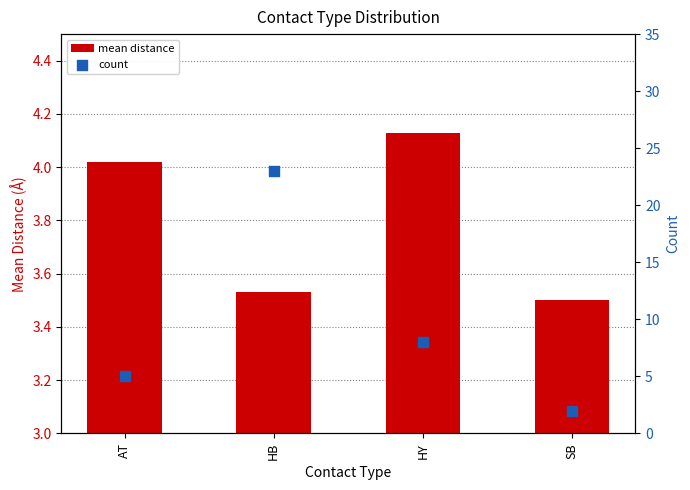

Is the value of mean distance at SB greater than the value of count at HB?

No